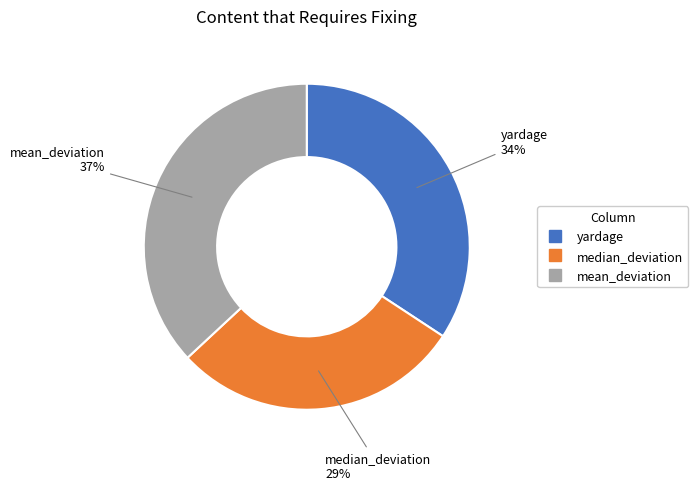

To the nearest percent, what portion does median_deviation represent?

29%